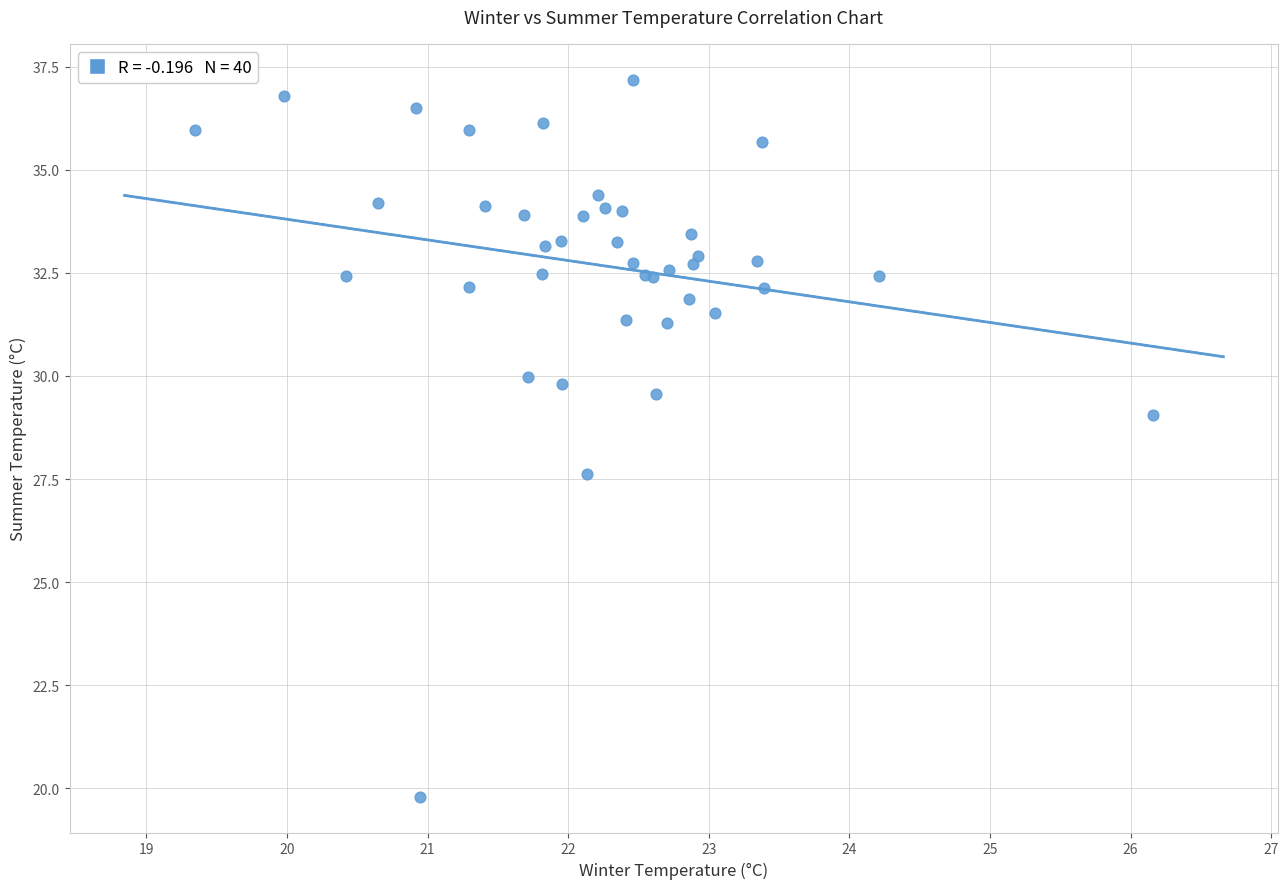

What Y value in the scatter plot is closest to 28?

27.6